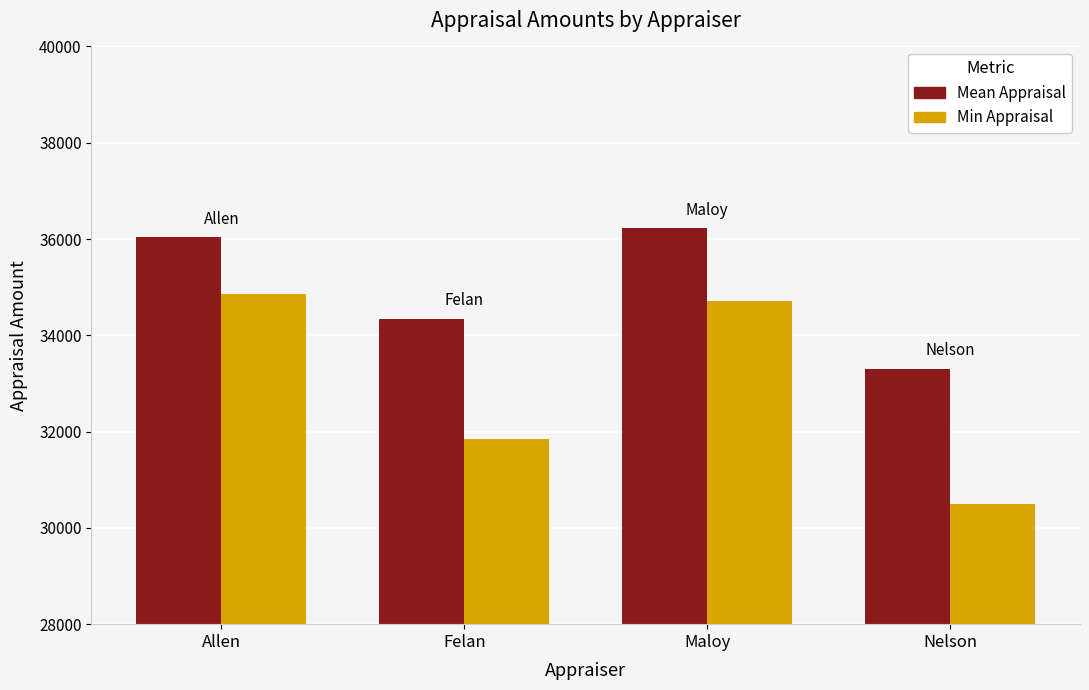

Which series changed the most between Maloy and Nelson?

Min Appraisal